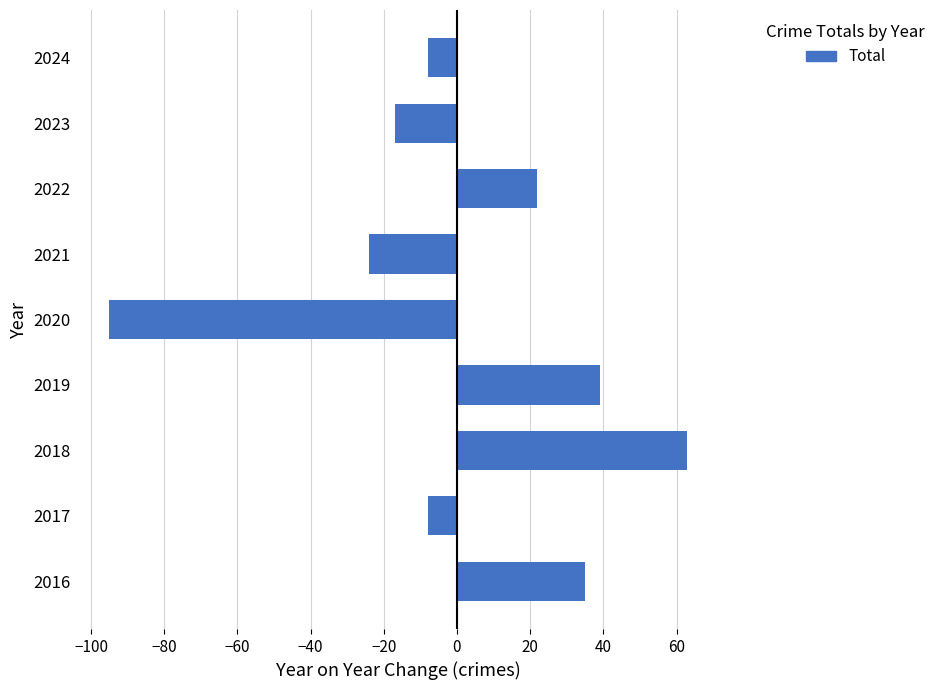

What is the change in value from 2023 to 2024?

+9